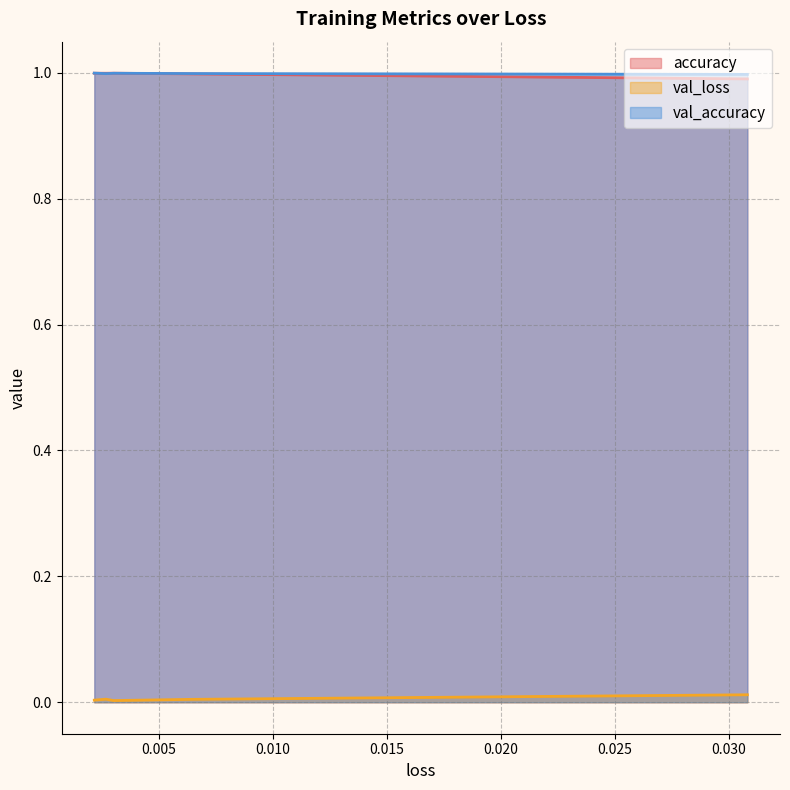

How many lines are shown in the chart?

3